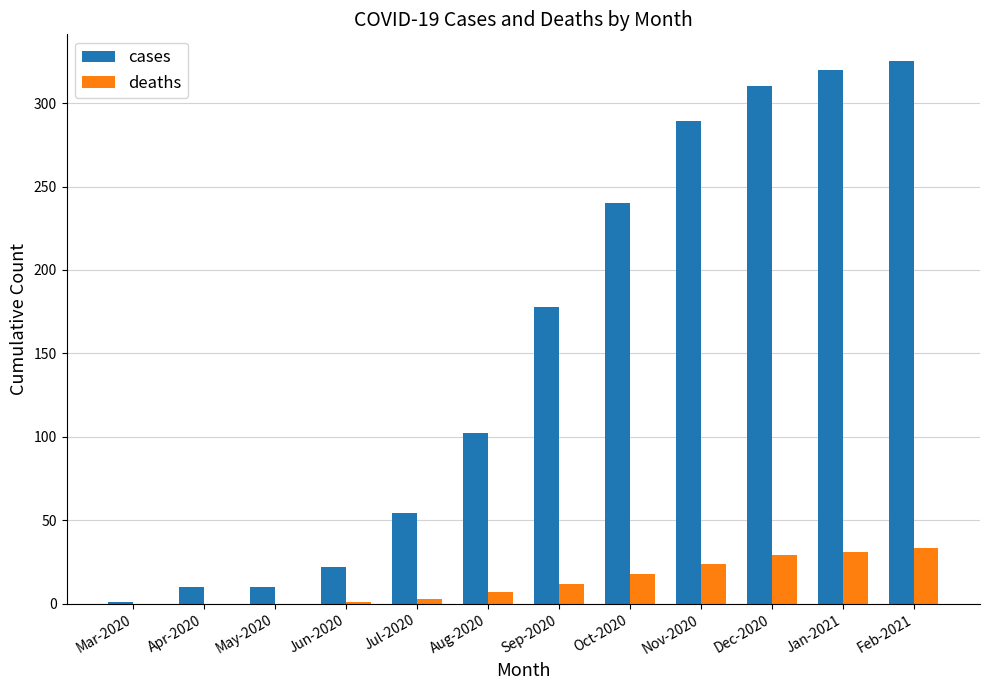

What is the total value across all series at Apr-2020?

10